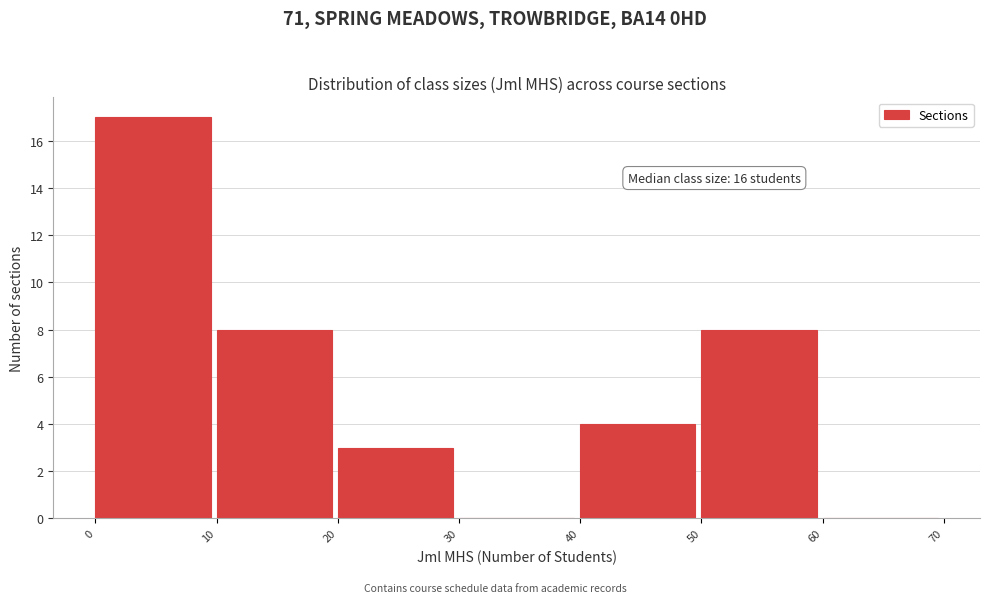

Which range on the x-axis has the tallest bar?

0 to 10